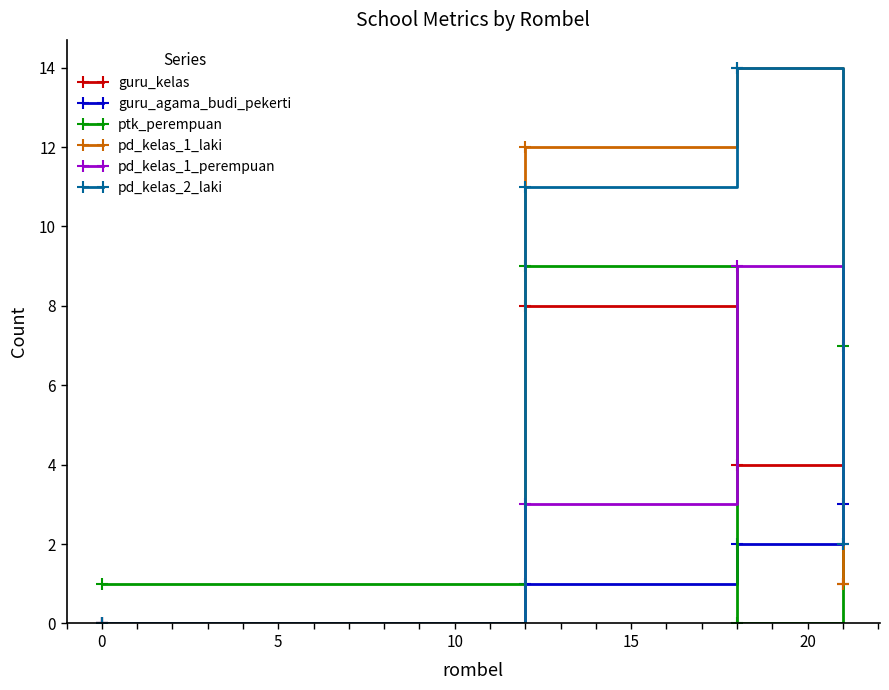

After their last crossing, which series has the higher values: ptk_perempuan or guru_kelas?

ptk_perempuan